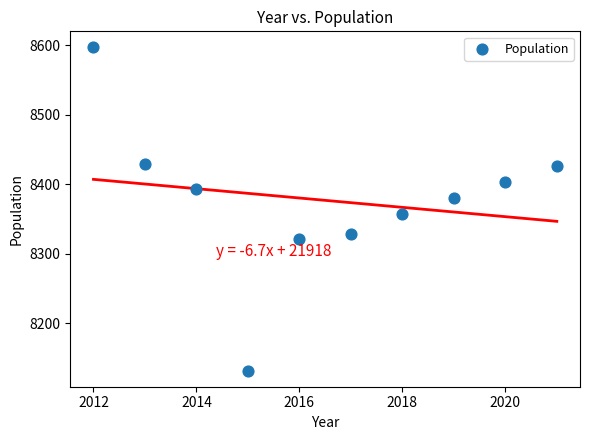

What Y value in the scatter plot is closest to 8364?

8358